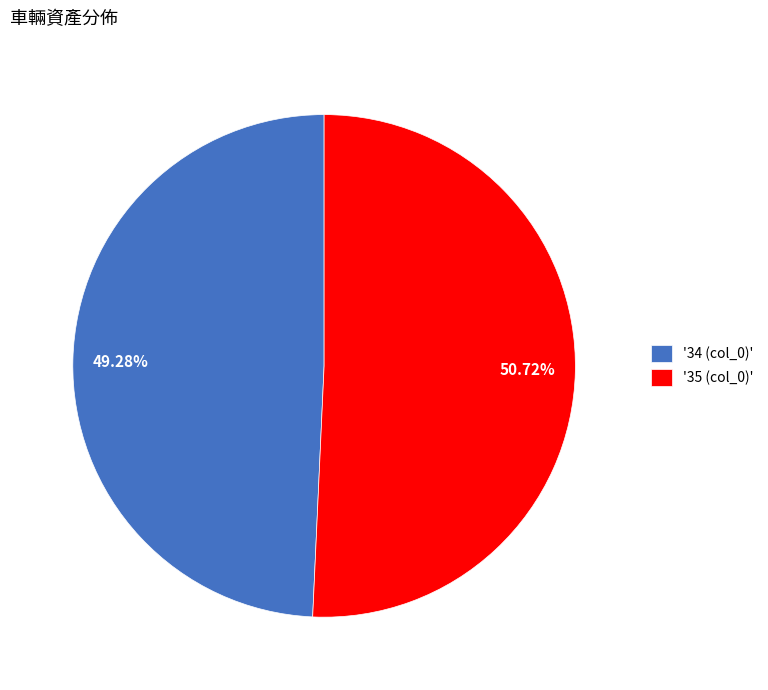

Approximately how many times larger is the value at 50.72% compared to 49.28%?

1.0